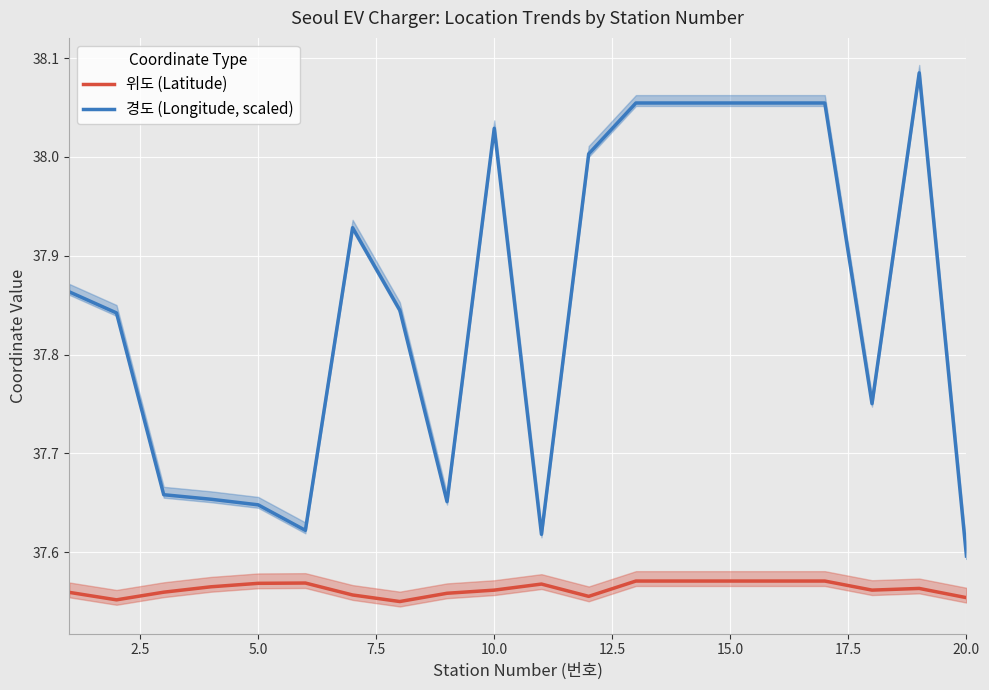

How many lines are shown in the chart?

2